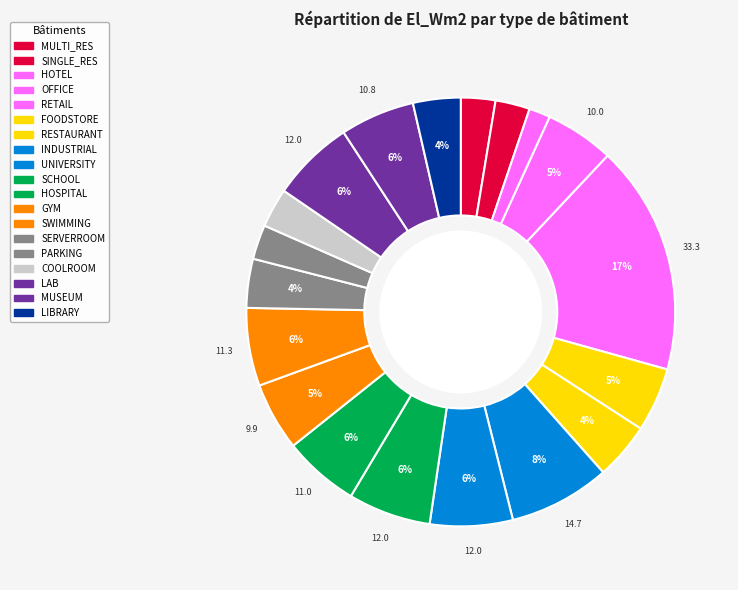

How many slices are in this pie chart?

19